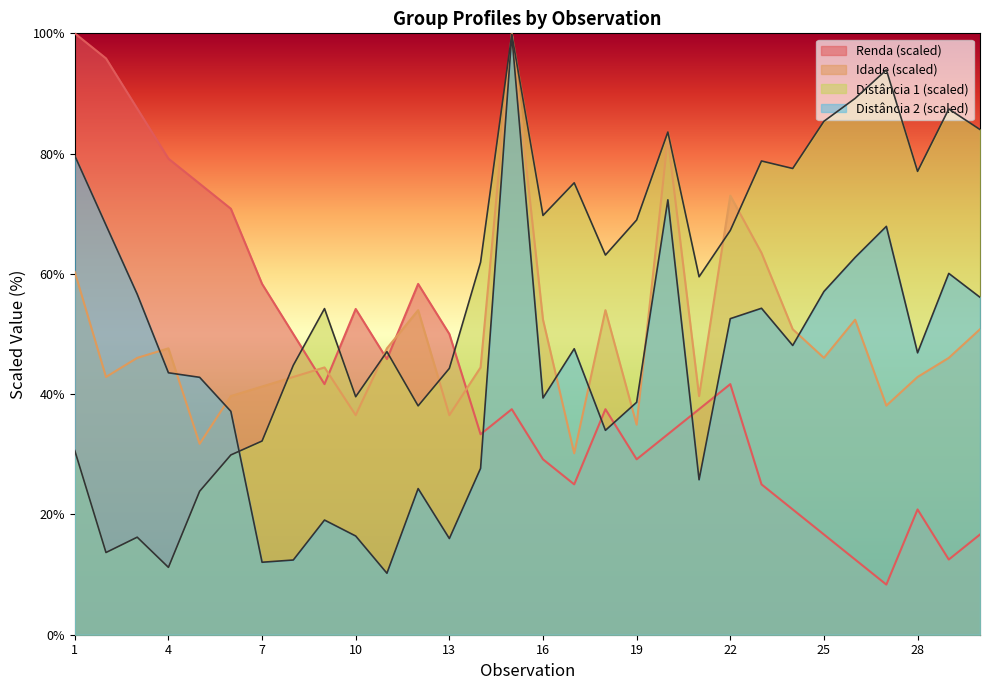

Where is the first local minimum for Distância 2?

7